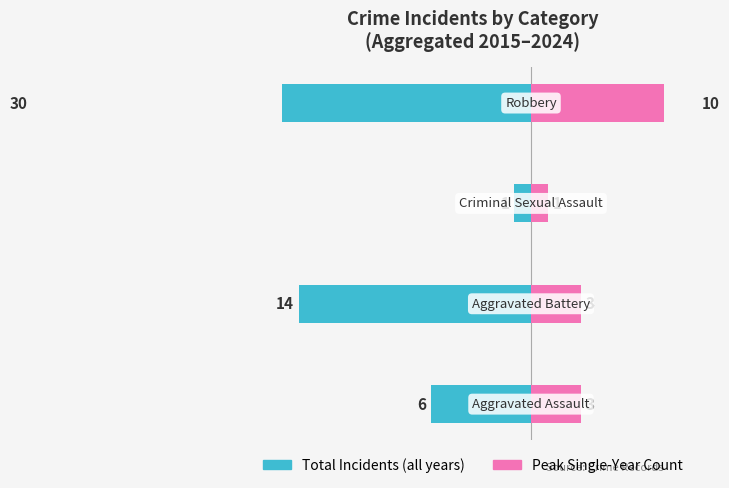

Where does the Peak Year series first go above 3?

3